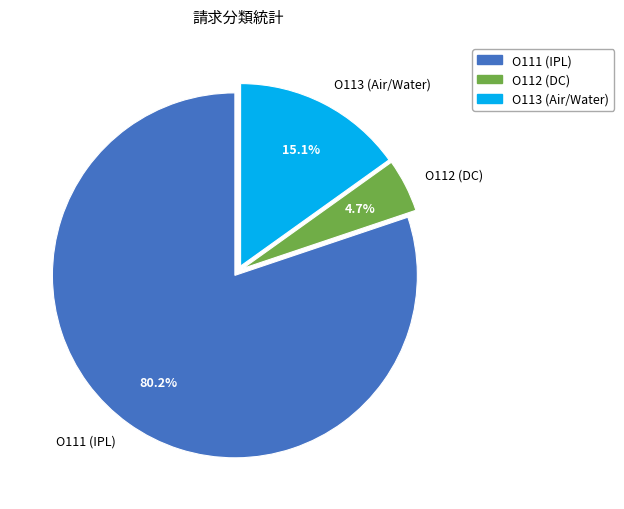

What is the total percentage of O112 (DC) and O111 (IPL)?

84.9%